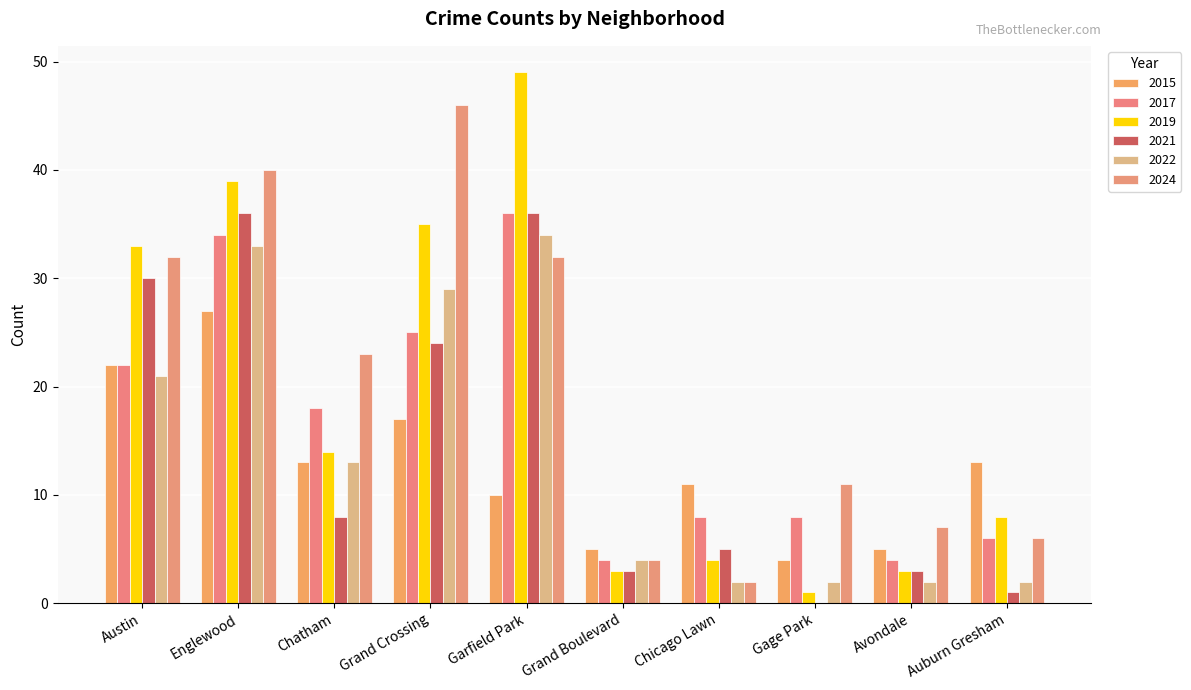

What is the value of the 2017 bar at the 10th from the left?

6